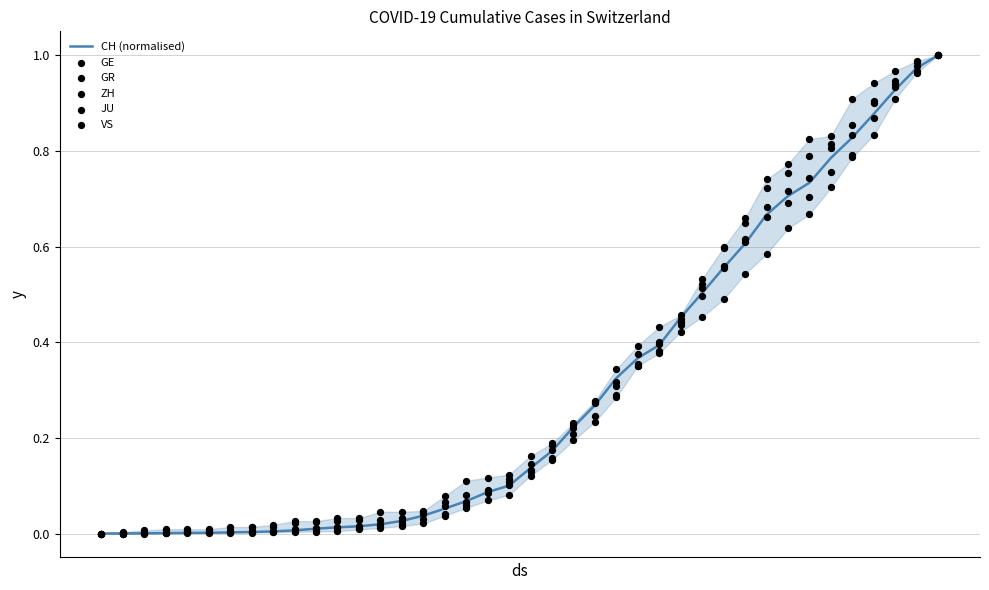

What are all the series names shown in the legend?

CH (normalised), GE, GR, ZH, JU, VS